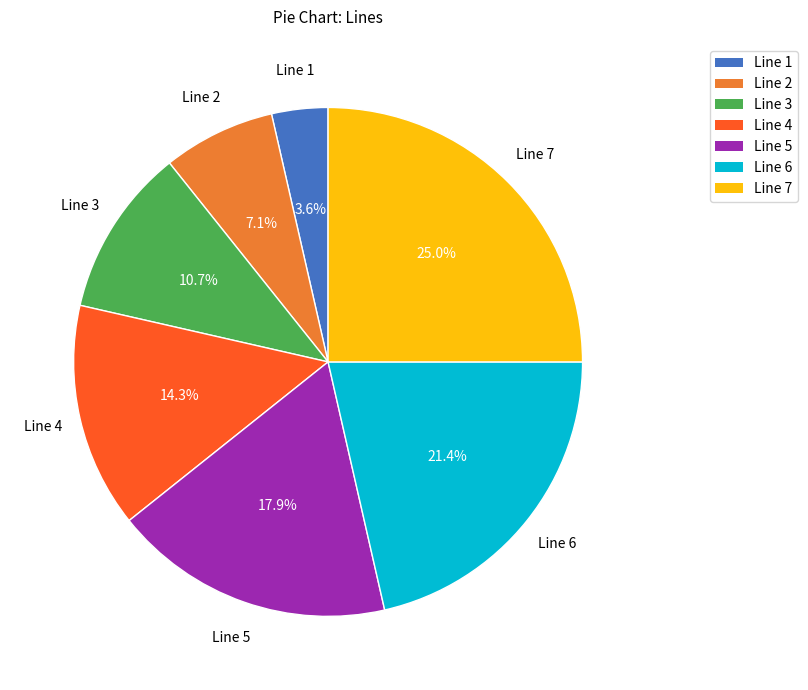

Count the number of slices in the pie.

7